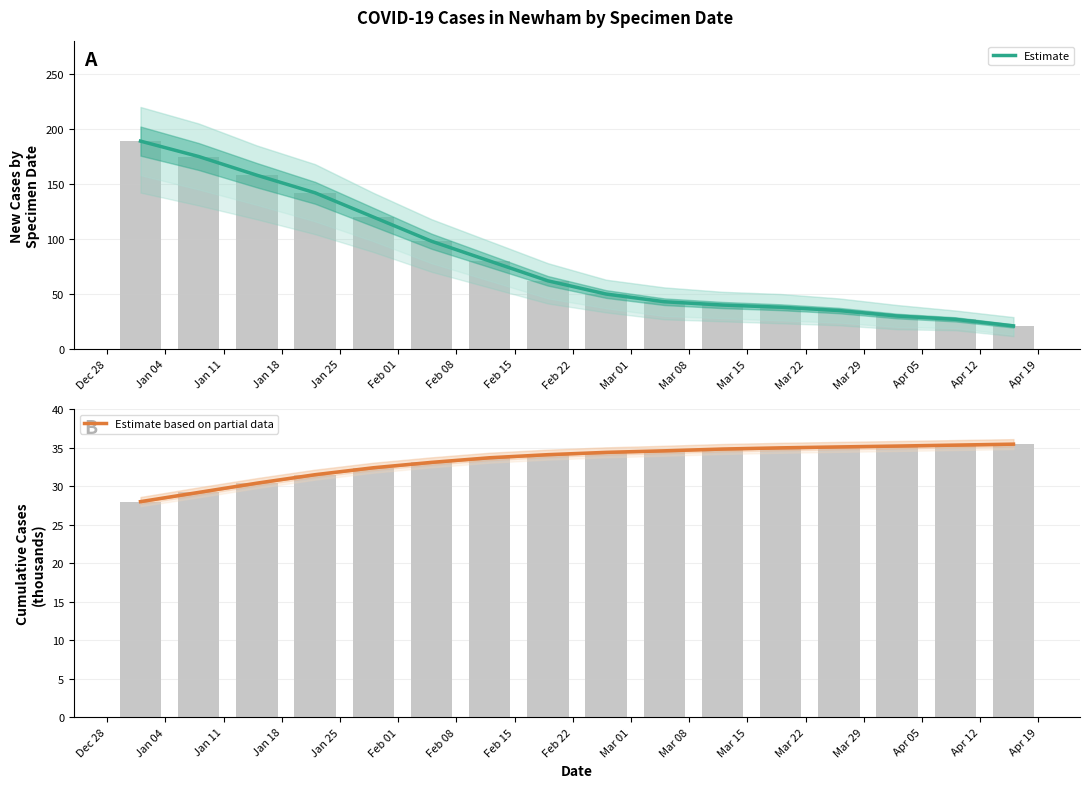

Reading left to right, list all the values displayed in this chart.

Estimate: 189.0	175.0	158.0	142.0	120.0	98.0	80.0	62.0	50.0	43.0	40.0	38.0	35.0	30.0	27.0	21.0
Estimate based on partial data: 28.0	29.2	30.4	31.5	32.4	33.1	33.7	34.1	34.4	34.6	34.8	35.0	35.1	35.2	35.3	35.5